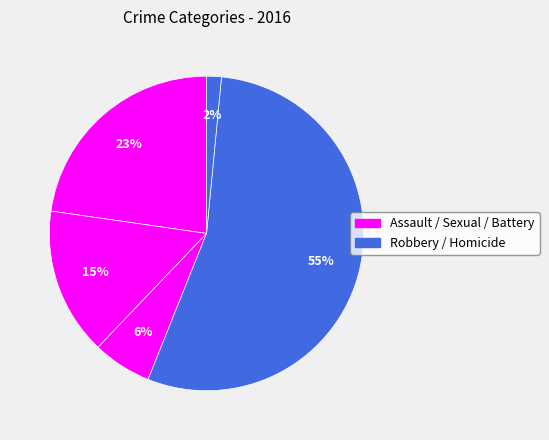

How many slices are in this pie chart?

5